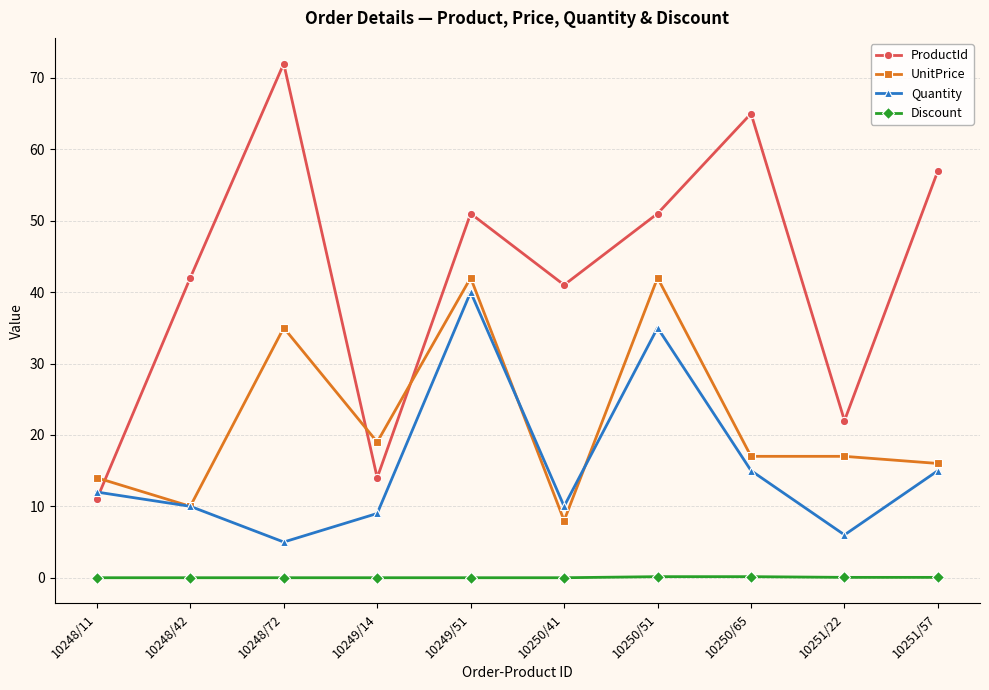

After their last crossing, which series has the higher values: ProductId or UnitPrice?

ProductId